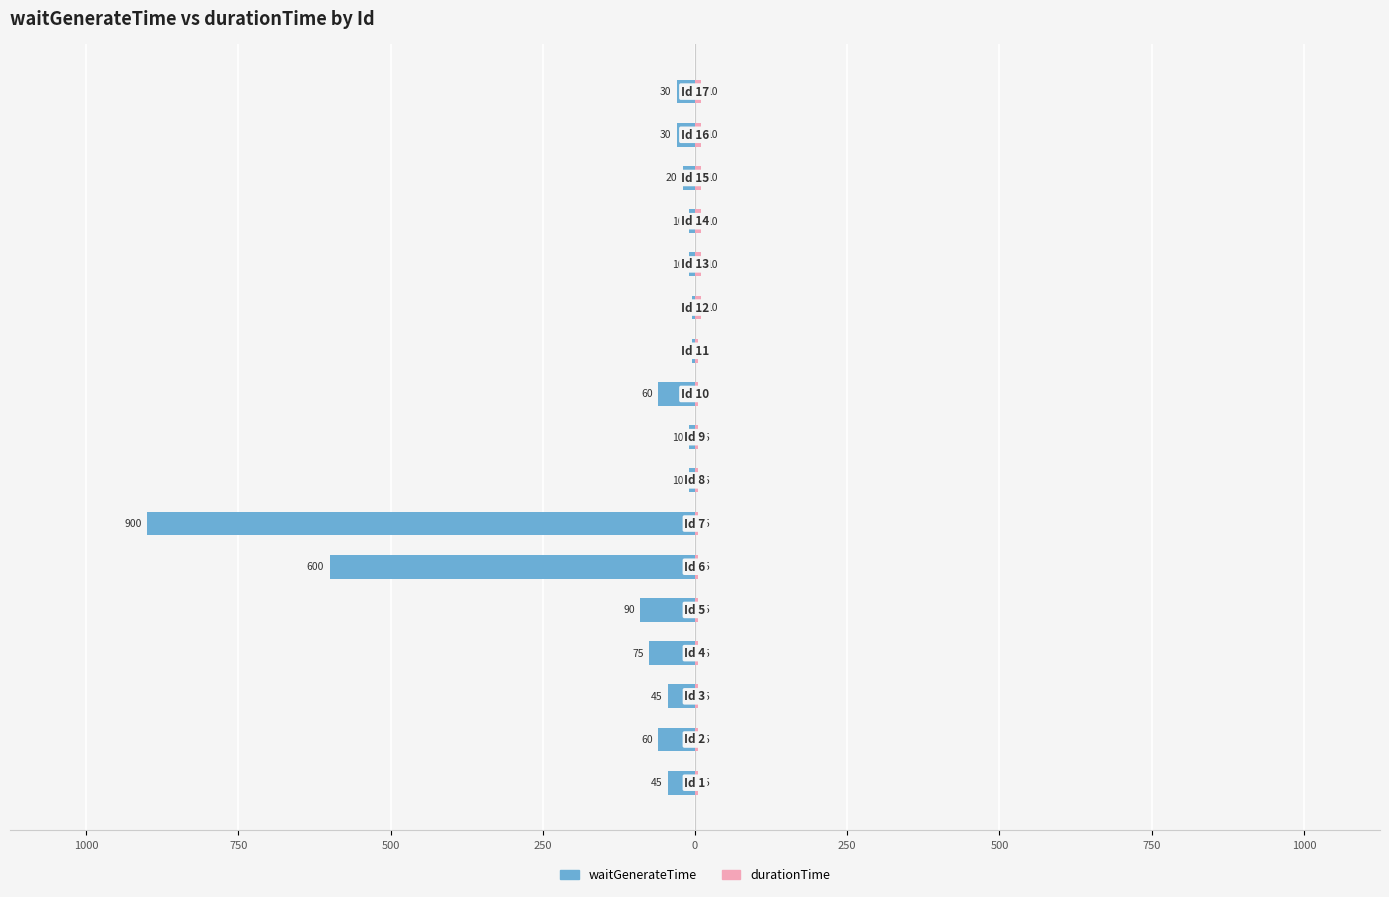

What are all the series names shown in the legend?

waitGenerateTime, durationTime